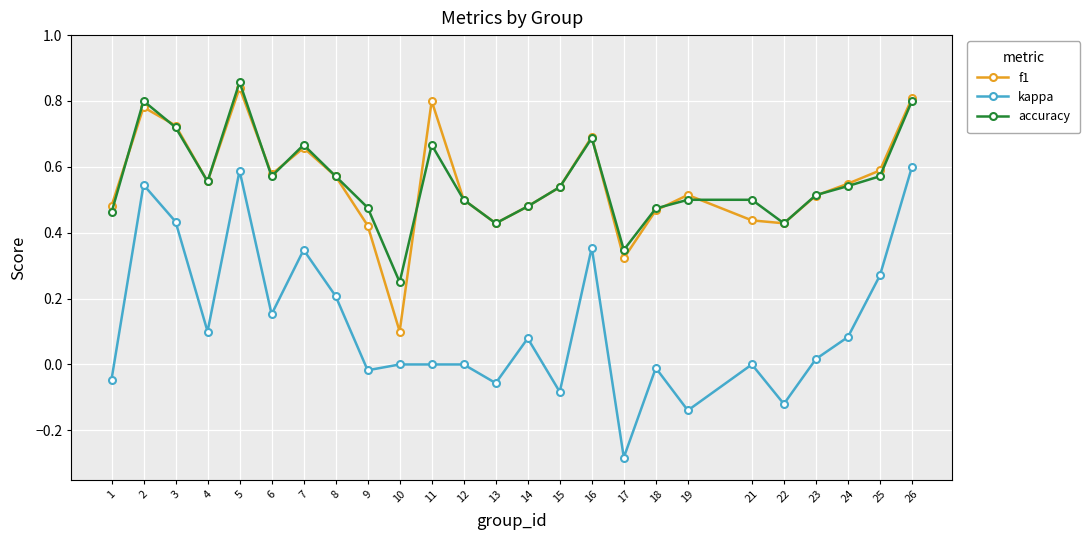

Where is the first local maximum for kappa?

2